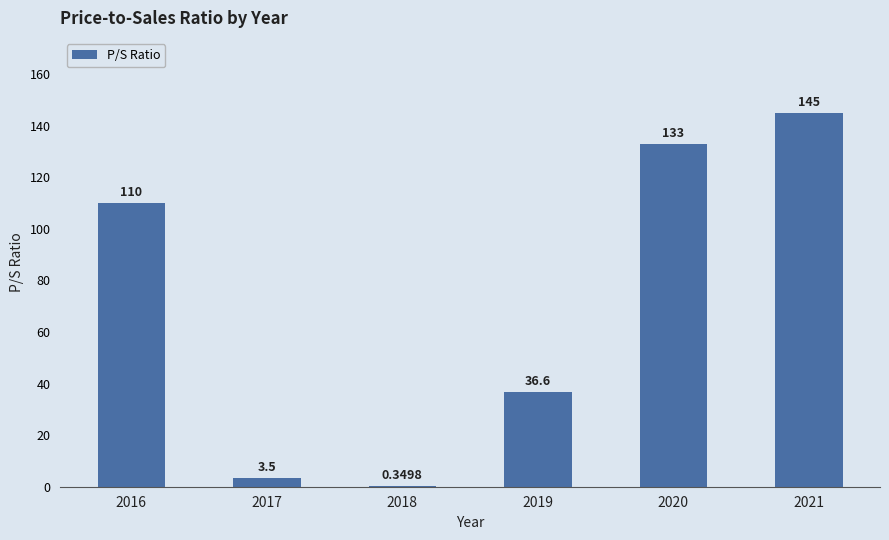

What is the change in value from 2016 to 2020?

+23.0